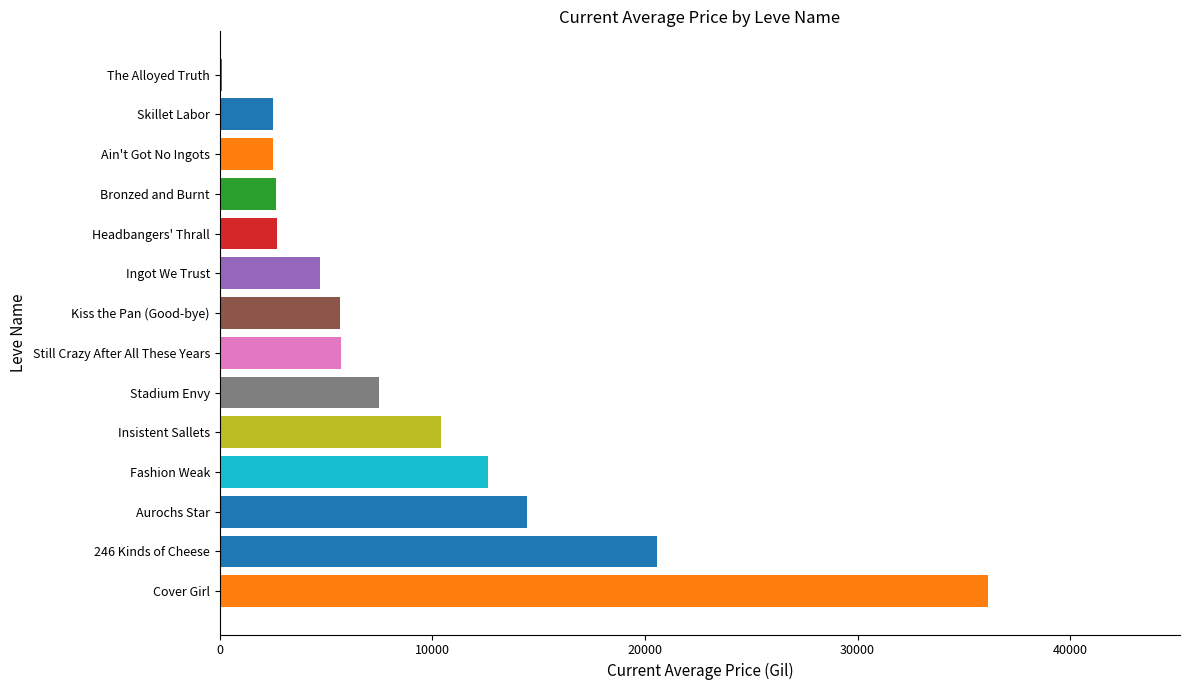

Between Fashion Weak and Cover Girl, which is larger?

Cover Girl